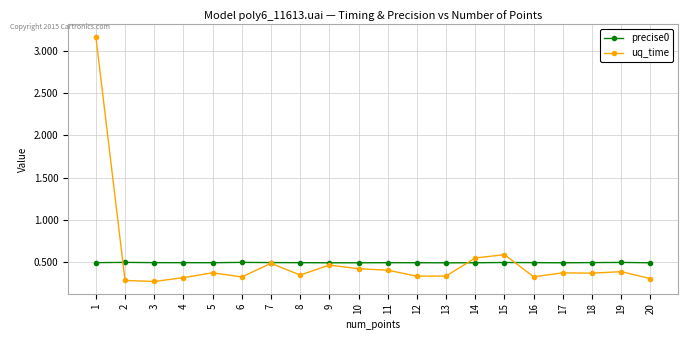

What is the sum of the uq_time values at 5 and 7?

0.9